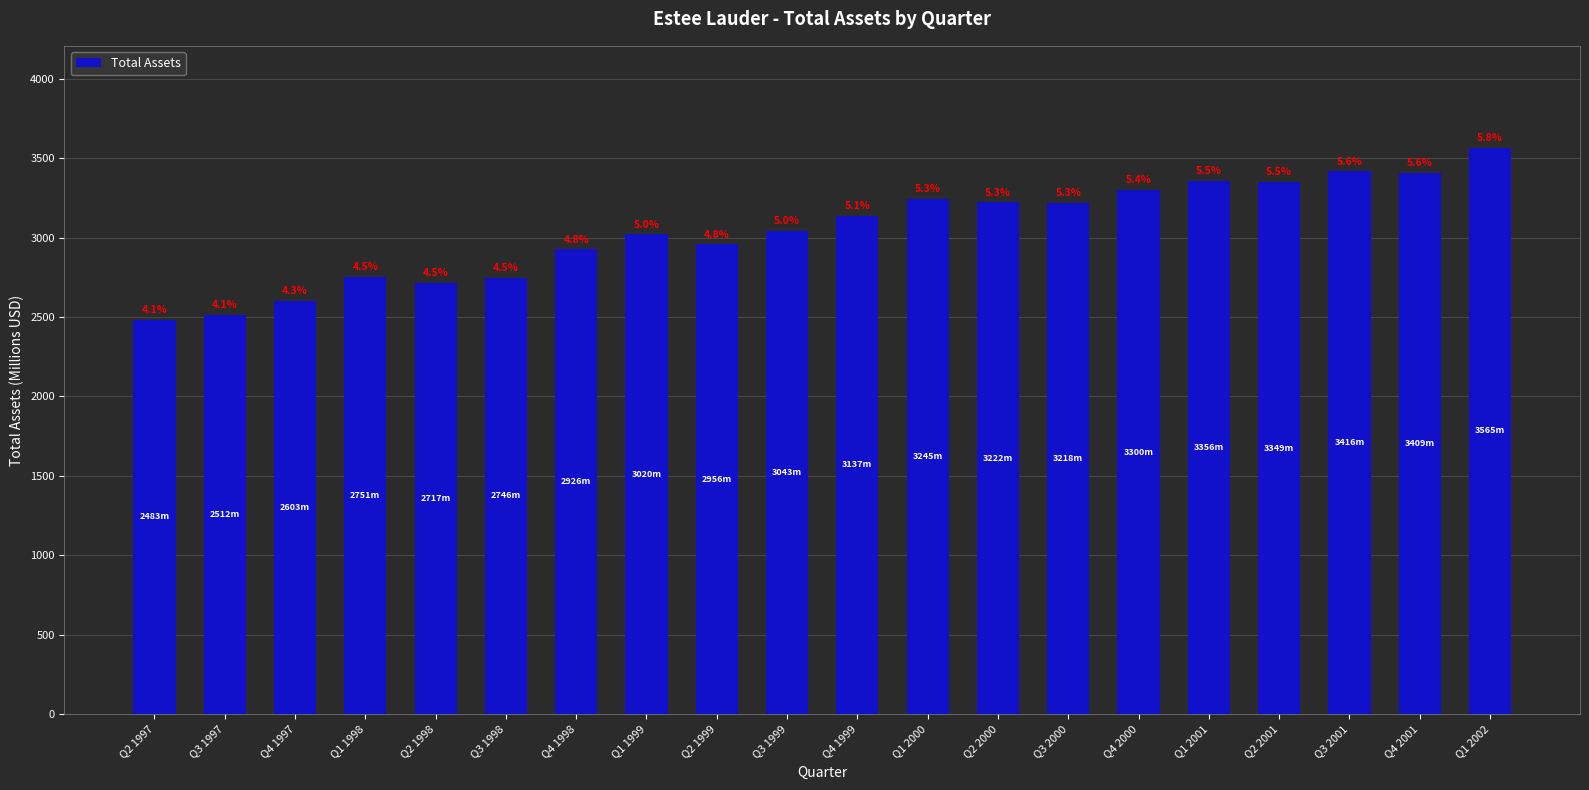

Is it true that the value at Q3 2000 is 1564.4?

False